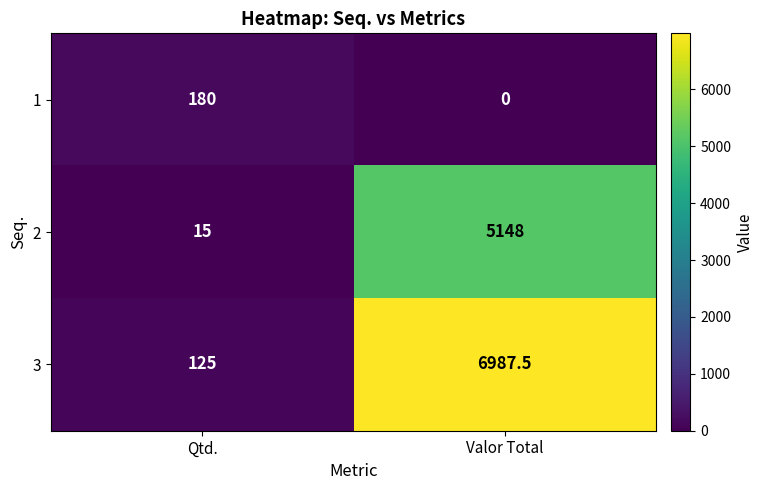

Which series has the largest range (max minus min)?

3